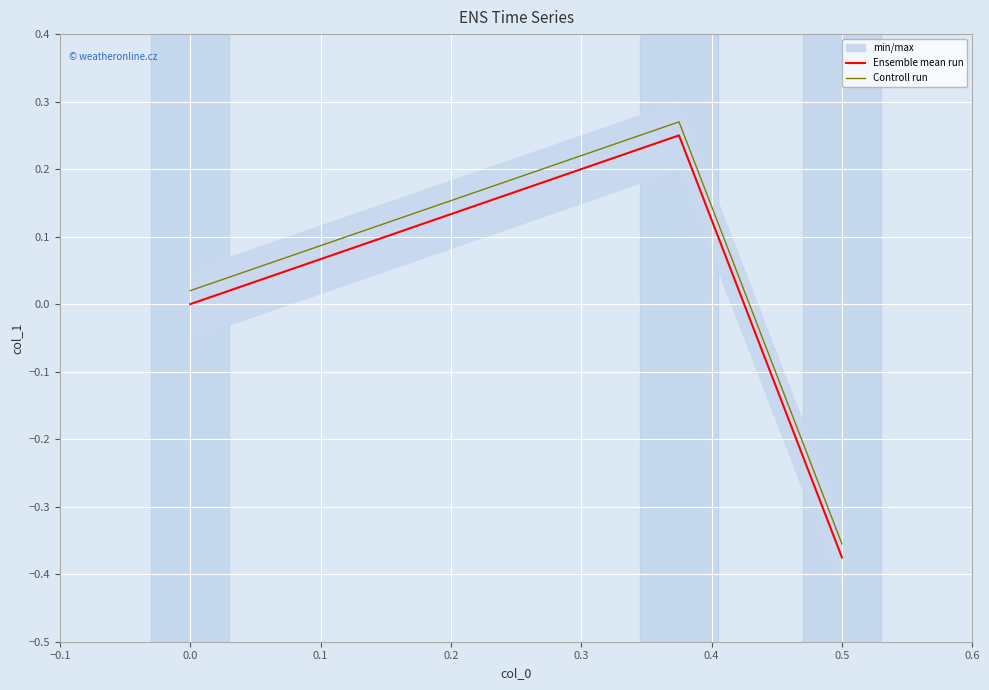

At how many categories does at least one series exceed 0?

2